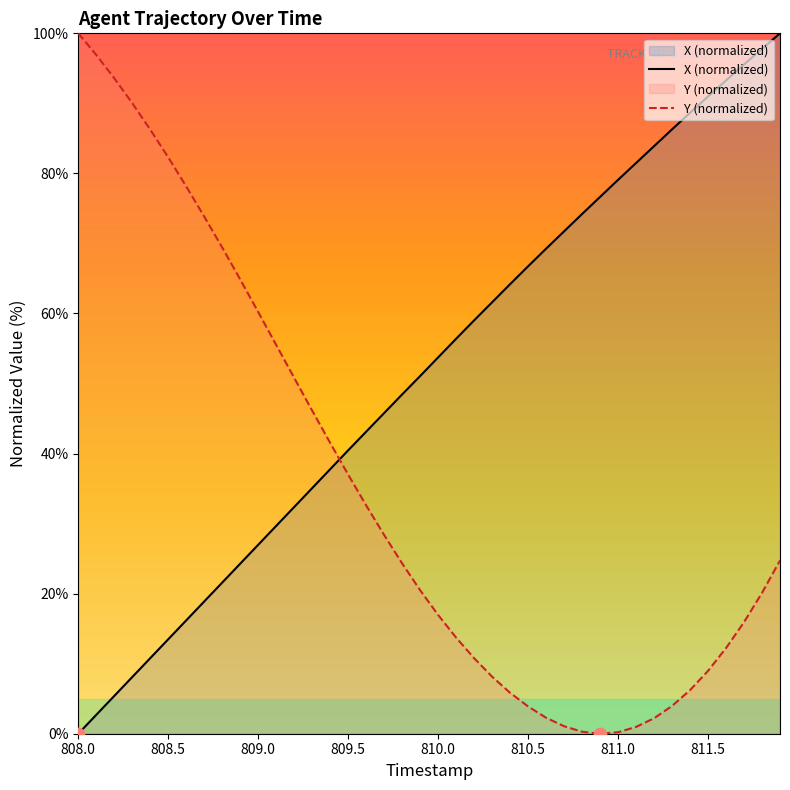

Which series contains the lowest Y value?

X